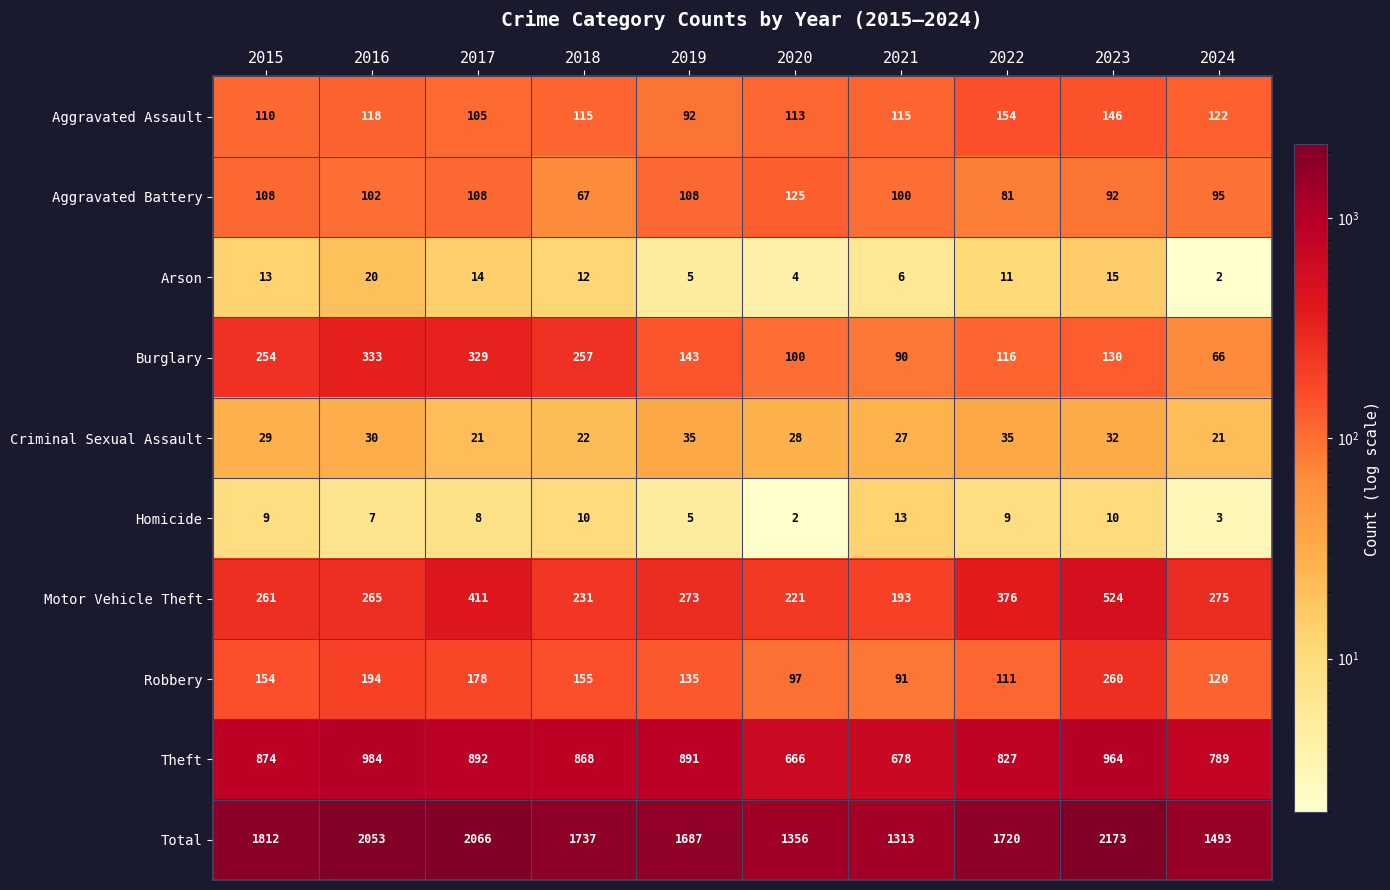

Which category has the highest value across all series?

2023